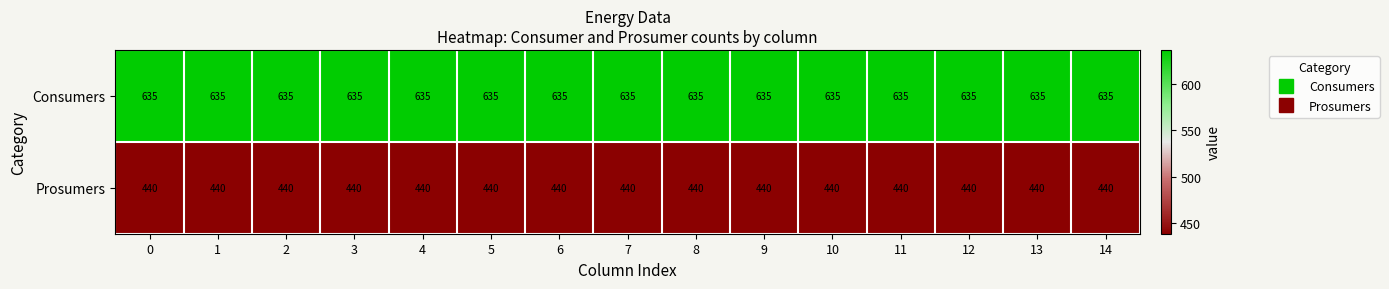

What is the sum of the Prosumers values at 0 and 10?

880